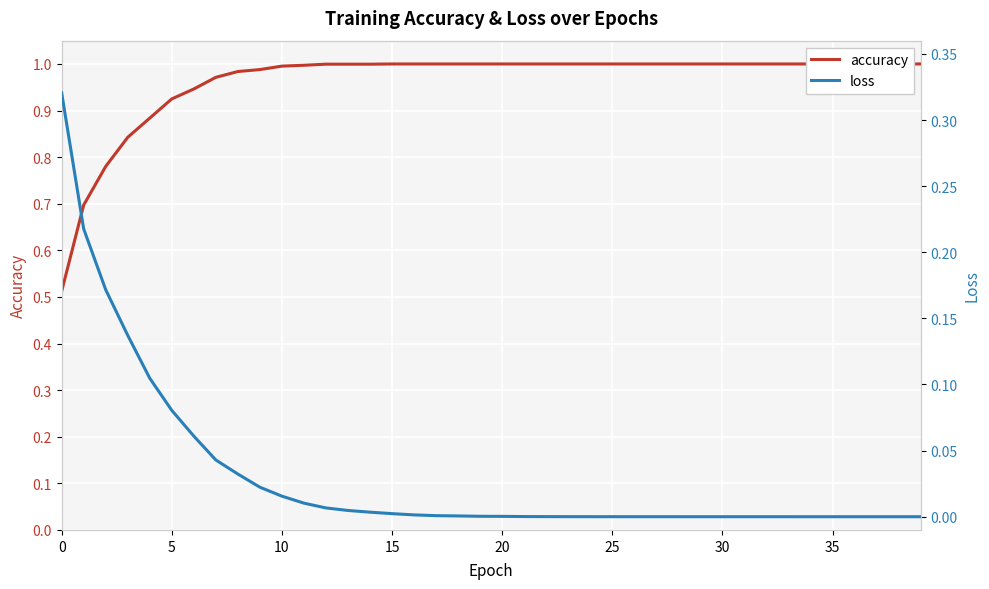

How many lines are shown in the chart?

2